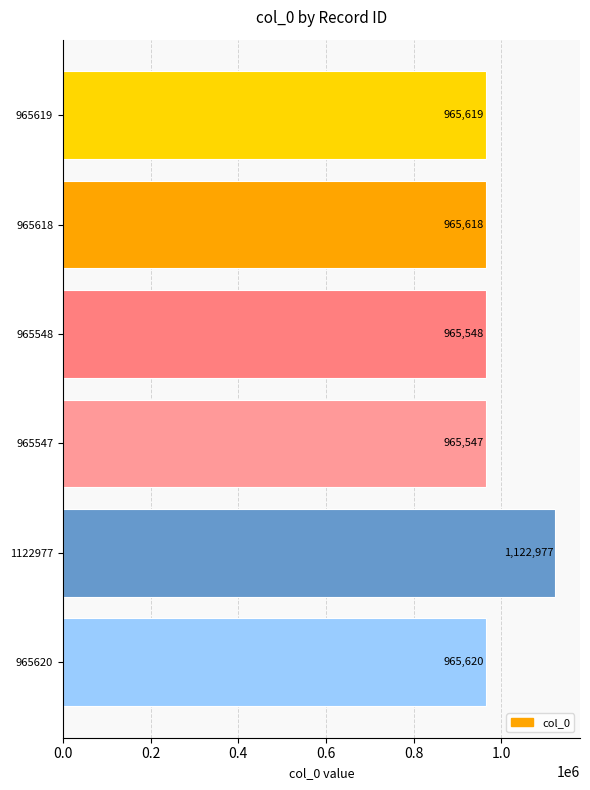

What is the maximum value shown in the chart?

1122977